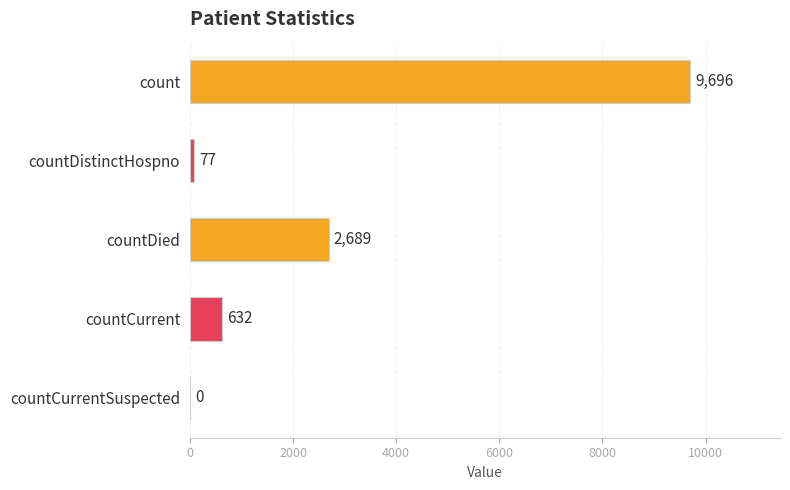

Is it true that the value at countDied is 3721?

False